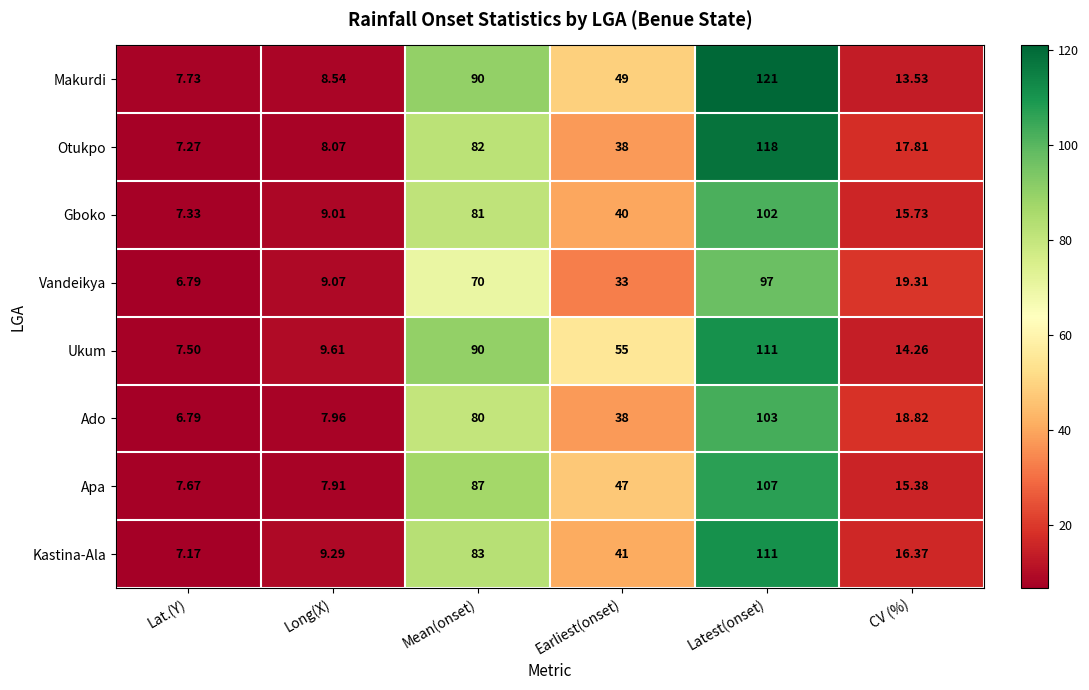

Which series changed the most between Lat.(Y) and CV (%)?

Vandeikya